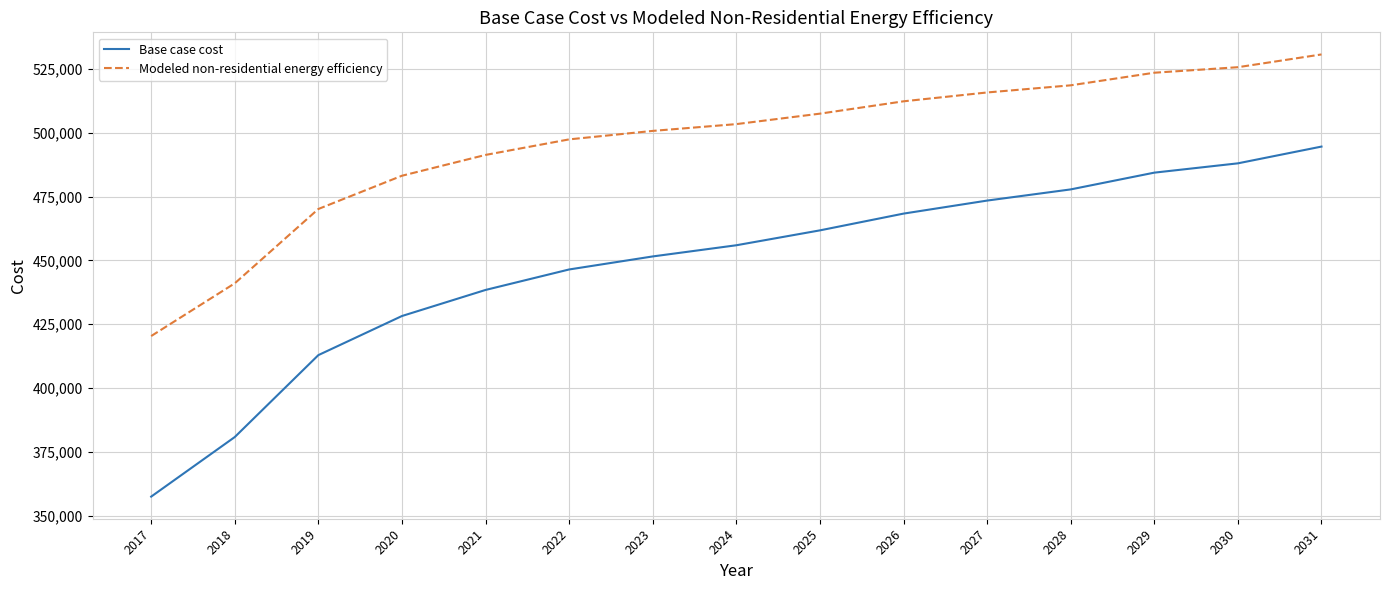

The Modeled non-residential energy efficiency series shows 491312.5 at 2021. True or false?

True